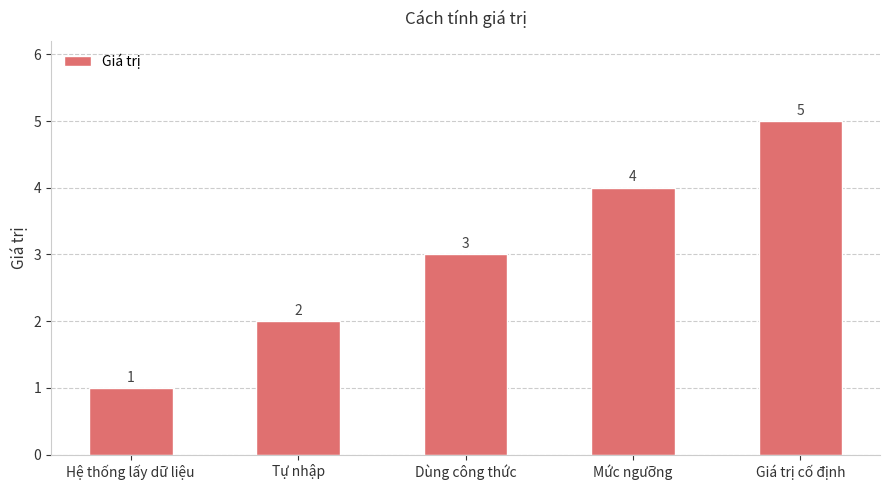

Reading right to left, list all the values displayed in this chart.

Giá trị cố định=5	Mức ngưỡng=4	Dùng công thức=3	Tự nhập=2	Hệ thống lấy dữ liệu=1